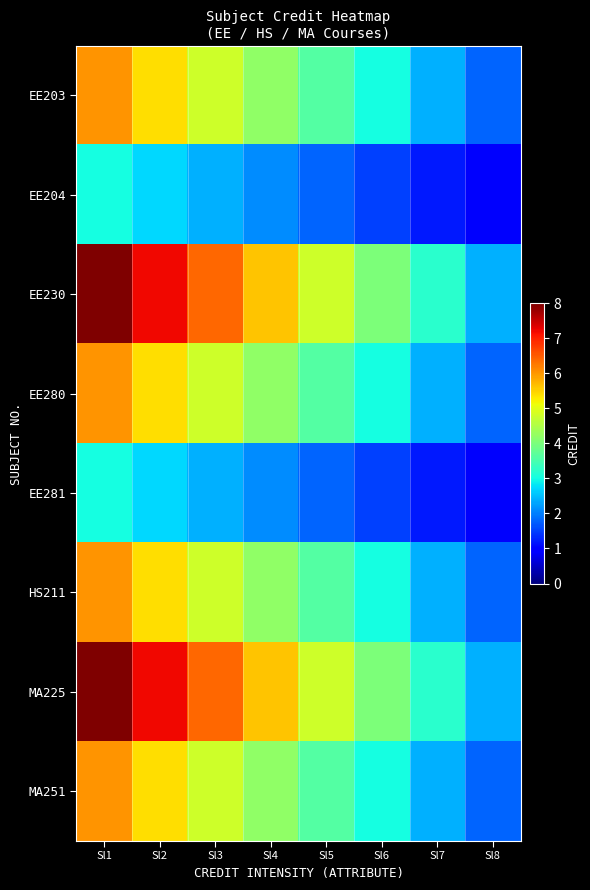

At which category does the chart reach its minimum across all series?

Sl8